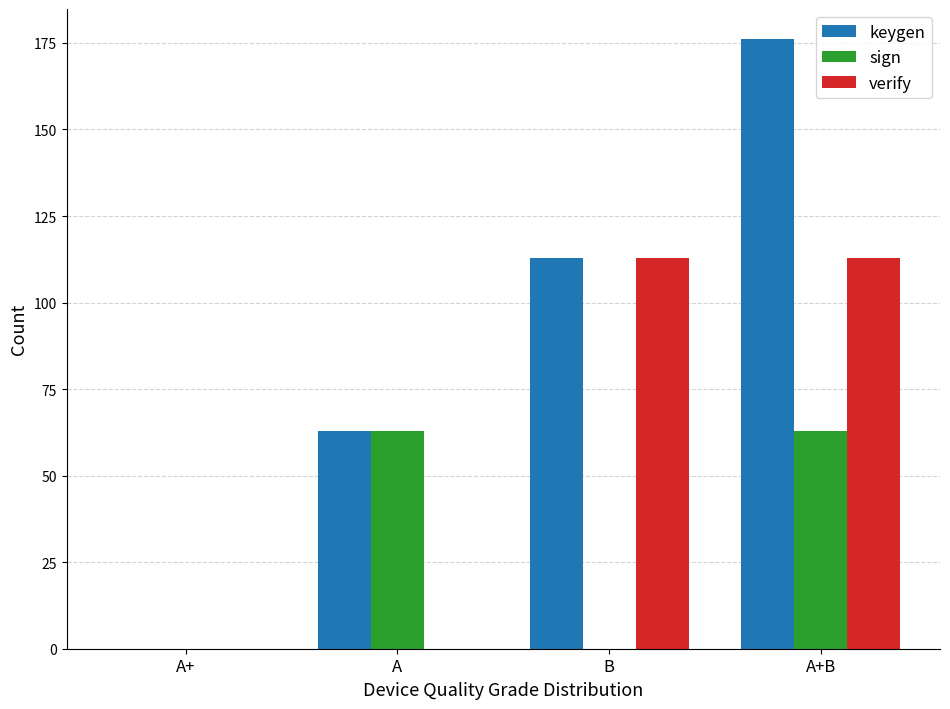

Is it true that verify equals 113 at A+B?

True